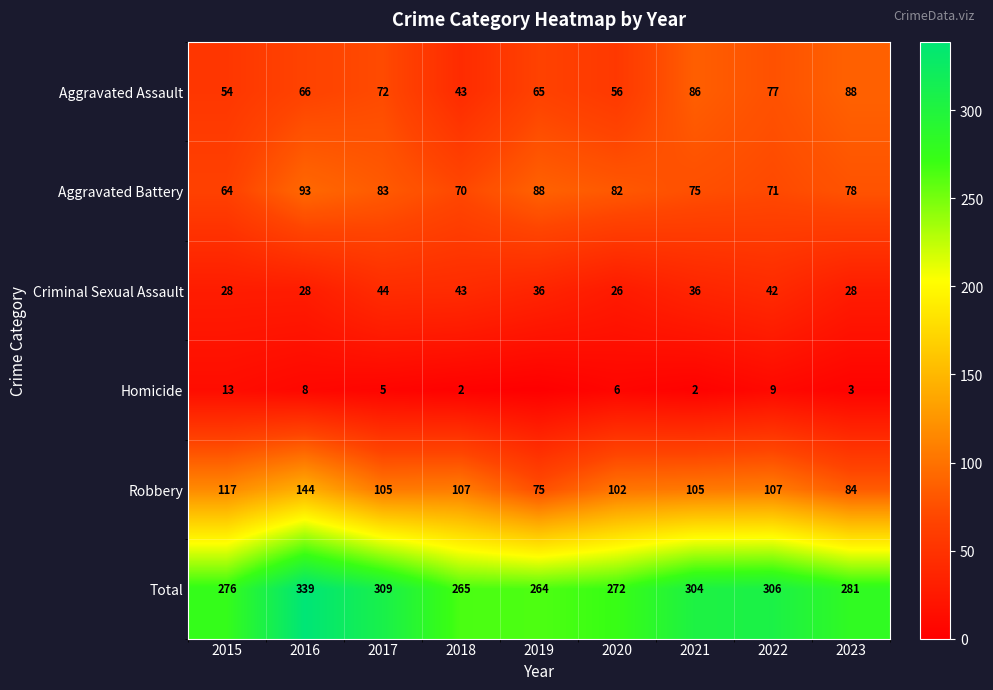

Between 2018 and 2022, which series saw the biggest shift?

Total